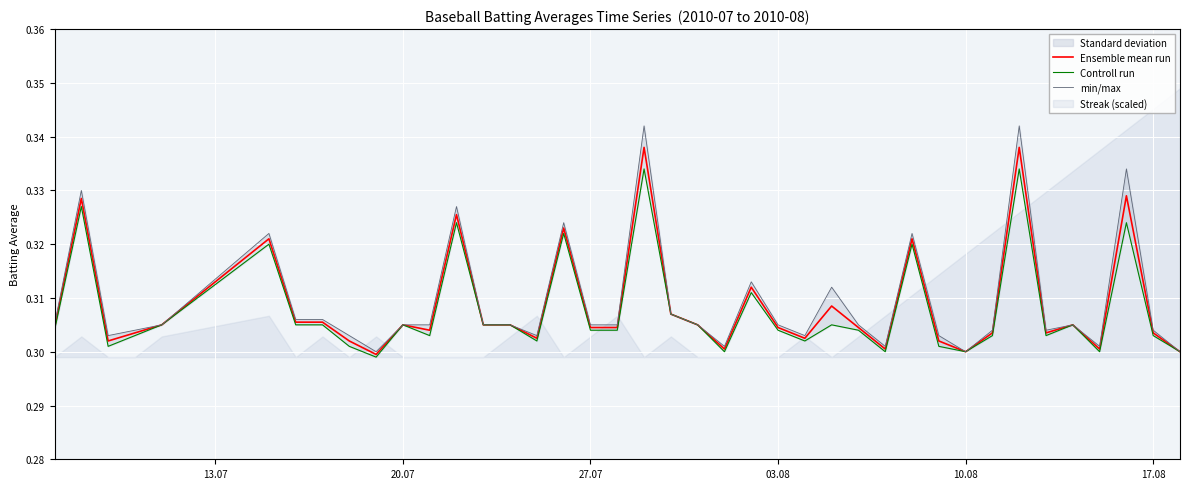

The value of Controll run at 13.07 is 0.1. True or false?

False